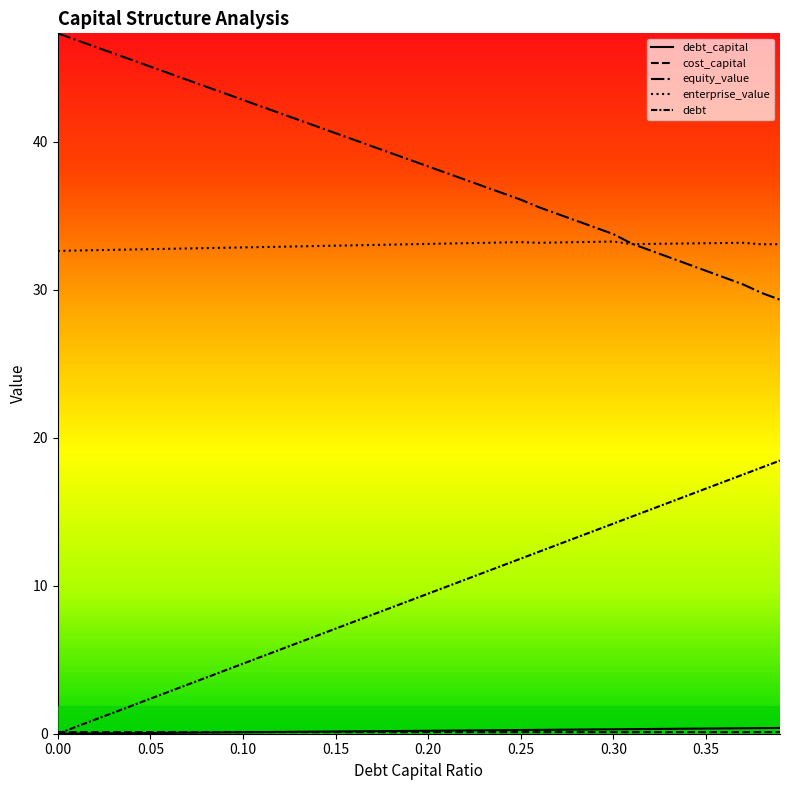

Does the chart display data point markers on the line(s)?

No